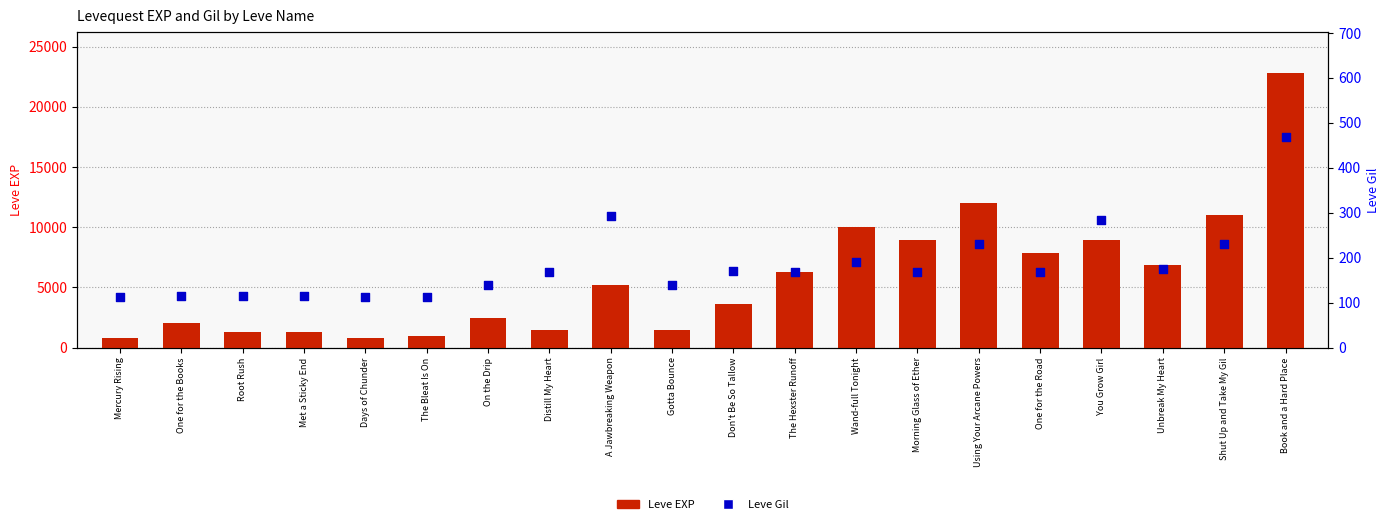

Which series has the largest Y range (max minus min)?

Leve EXP